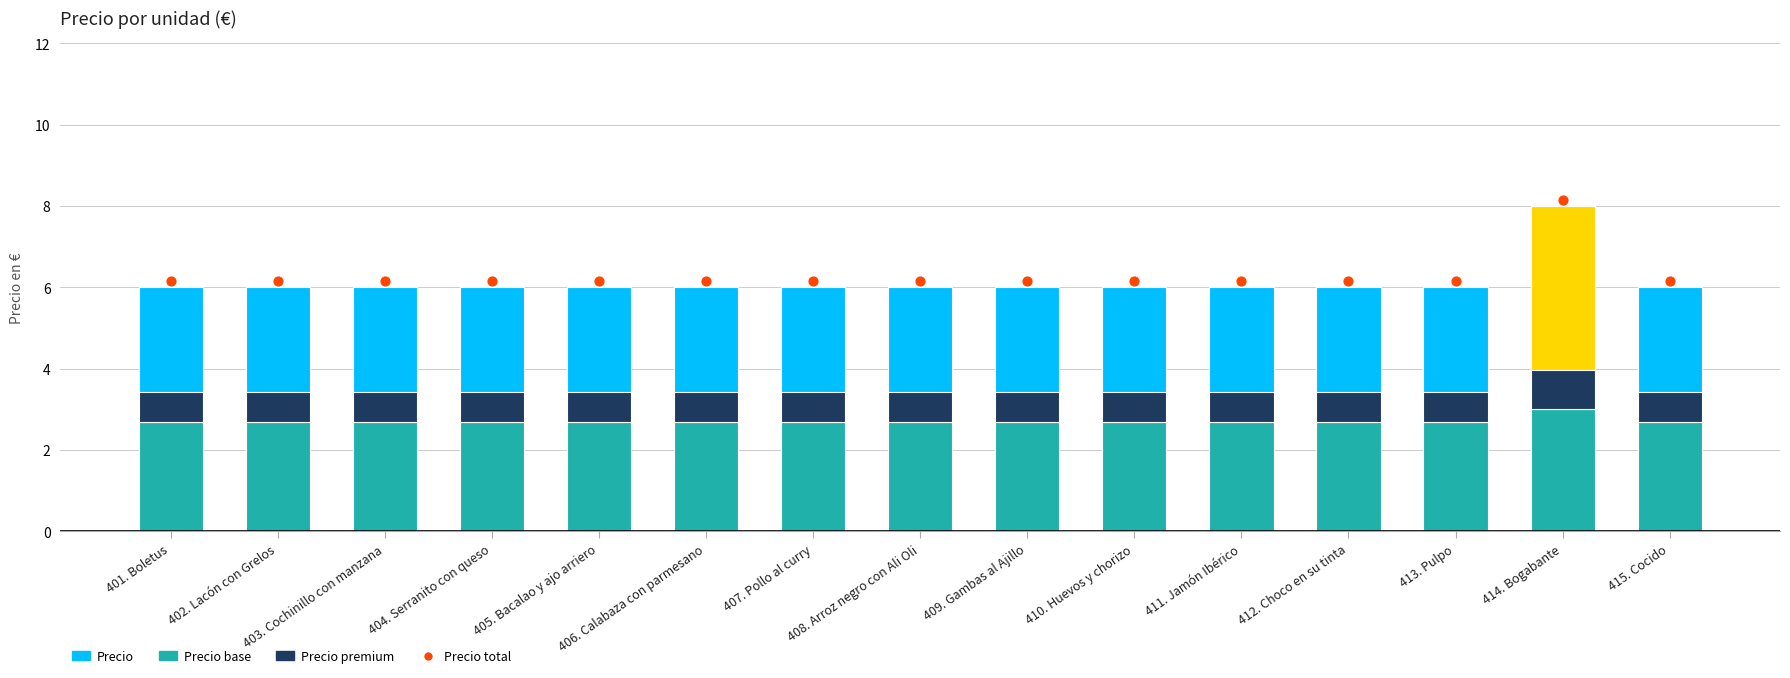

Is the value of Precio premium at 408. Arroz negro con Ali Oli greater than the value of Precio at 401. Boletus?

No